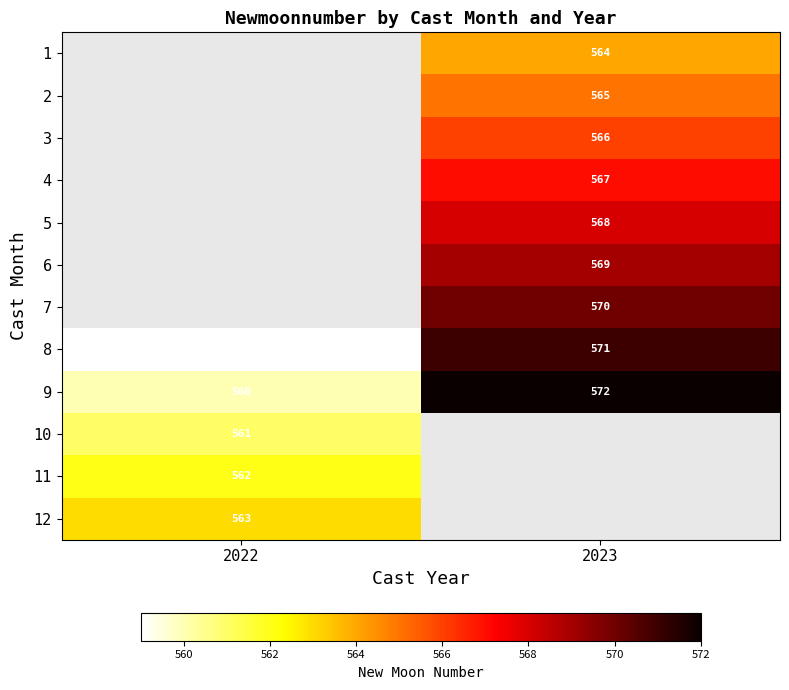

How many data points does each series have?

2